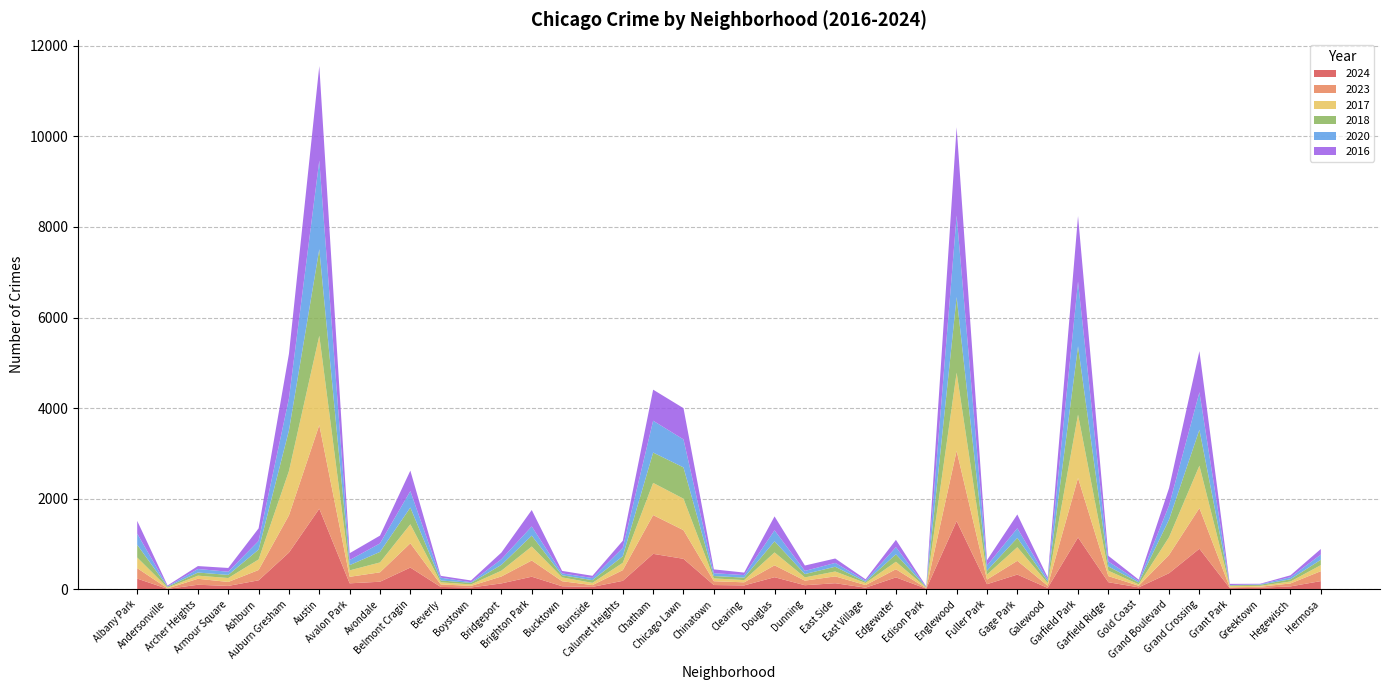

Reading left to right, extract all data points from this chart.

2024: Albany Park=234	Andersonville=7	Archer Heights=98	Armour Square=73	Ashburn=196	Auburn Gresham=809	Austin=1778	Avalon Park=130	Avondale=165	Belmont Cragin=478	Beverly=50	Boystown=38	Bridgeport=128	Brighton Park=276	Bucktown=65	Burnside=51	Calumet Heights=185	Chatham=781	Chicago Lawn=671	Chinatown=92	Clearing=84	Douglas=265	Dunning=88	East Side=132	East Village=34	Edgewater=261	Edison Park=11	Englewood=1504	Fuller Park=111	Gage Park=323	Galewood=28	Garfield Park=1143	Garfield Ridge=154	Gold Coast=41	Grand Boulevard=354	Grand Crossing=894	Grant Park=24	Greektown=32	Hegewisch=62	Hermosa=179
2023: Albany Park=231	Andersonville=11	Archer Heights=132	Armour Square=87	Ashburn=228	Auburn Gresham=823	Austin=1848	Avalon Park=144	Avondale=208	Belmont Cragin=536	Beverly=56	Boystown=35	Bridgeport=153	Brighton Park=358	Bucktown=111	Burnside=39	Calumet Heights=236	Chatham=856	Chicago Lawn=633	Chinatown=84	Clearing=68	Douglas=262	Dunning=101	East Side=151	East Village=57	Edgewater=180	Edison Park=10	Englewood=1552	Fuller Park=102	Gage Park=304	Galewood=48	Garfield Park=1313	Garfield Ridge=135	Gold Coast=35	Grand Boulevard=404	Grand Crossing=898	Grant Park=16	Greektown=22	Hegewisch=65	Hermosa=219
2017: Albany Park=235	Andersonville=17	Archer Heights=69	Armour Square=87	Ashburn=233	Auburn Gresham=978	Austin=1972	Avalon Park=142	Avondale=218	Belmont Cragin=420	Beverly=46	Boystown=33	Bridgeport=128	Brighton Park=309	Bucktown=85	Burnside=50	Calumet Heights=162	Chatham=711	Chicago Lawn=695	Chinatown=63	Clearing=49	Douglas=285	Dunning=72	East Side=108	East Village=46	Edgewater=166	Edison Park=12	Englewood=1726	Fuller Park=110	Gage Park=301	Galewood=58	Garfield Park=1401	Garfield Ridge=119	Gold Coast=31	Grand Boulevard=392	Grand Crossing=936	Grant Park=30	Greektown=20	Hegewisch=43	Hermosa=134
2018: Albany Park=281	Andersonville=19	Archer Heights=69	Armour Square=69	Ashburn=218	Auburn Gresham=898	Austin=1912	Avalon Park=115	Avondale=233	Belmont Cragin=370	Beverly=41	Boystown=34	Bridgeport=129	Brighton Park=240	Bucktown=47	Burnside=60	Calumet Heights=145	Chatham=670	Chicago Lawn=691	Chinatown=52	Clearing=55	Douglas=246	Dunning=74	East Side=105	East Village=26	Edgewater=164	Edison Park=9	Englewood=1672	Fuller Park=87	Gage Park=205	Galewood=42	Garfield Park=1510	Garfield Ridge=94	Gold Coast=43	Grand Boulevard=388	Grand Crossing=794	Grant Park=15	Greektown=24	Hegewisch=49	Hermosa=118
2020: Albany Park=246	Andersonville=8	Archer Heights=78	Armour Square=70	Ashburn=193	Auburn Gresham=708	Austin=1959	Avalon Park=113	Avondale=188	Belmont Cragin=364	Beverly=62	Boystown=14	Bridgeport=124	Brighton Park=203	Bucktown=41	Burnside=47	Calumet Heights=185	Chatham=703	Chicago Lawn=618	Chinatown=63	Clearing=56	Douglas=242	Dunning=69	East Side=85	East Village=24	Edgewater=157	Edison Park=5	Englewood=1801	Fuller Park=112	Gage Park=213	Galewood=43	Garfield Park=1426	Garfield Ridge=109	Gold Coast=28	Grand Boulevard=313	Grand Crossing=828	Grant Park=7	Greektown=11	Hegewisch=46	Hermosa=114
2016: Albany Park=282	Andersonville=20	Archer Heights=65	Armour Square=83	Ashburn=276	Auburn Gresham=983	Austin=2086	Avalon Park=151	Avondale=172	Belmont Cragin=451	Beverly=40	Boystown=39	Bridgeport=147	Brighton Park=363	Bucktown=55	Burnside=49	Calumet Heights=157	Chatham=686	Chicago Lawn=690	Chinatown=84	Clearing=55	Douglas=308	Dunning=119	East Side=97	East Village=32	Edgewater=162	Edison Park=12	Englewood=1948	Fuller Park=118	Gage Park=305	Galewood=42	Garfield Park=1448	Garfield Ridge=126	Gold Coast=33	Grand Boulevard=384	Grand Crossing=908	Grant Park=26	Greektown=11	Hegewisch=42	Hermosa=124